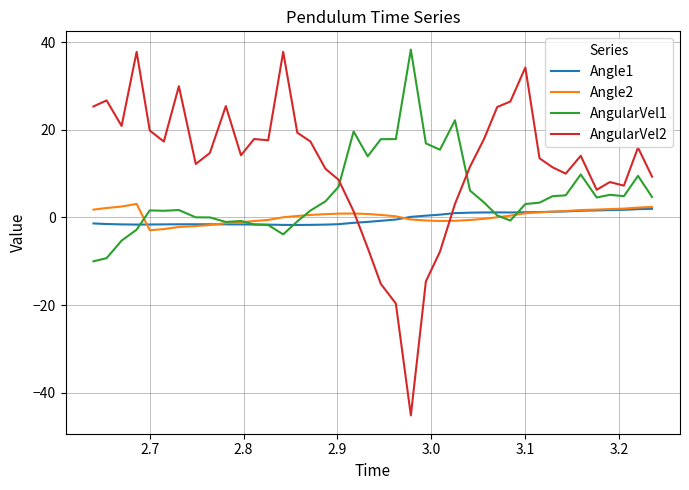

True or false: Angle1 and AngularVel2 intersect in this chart.

True